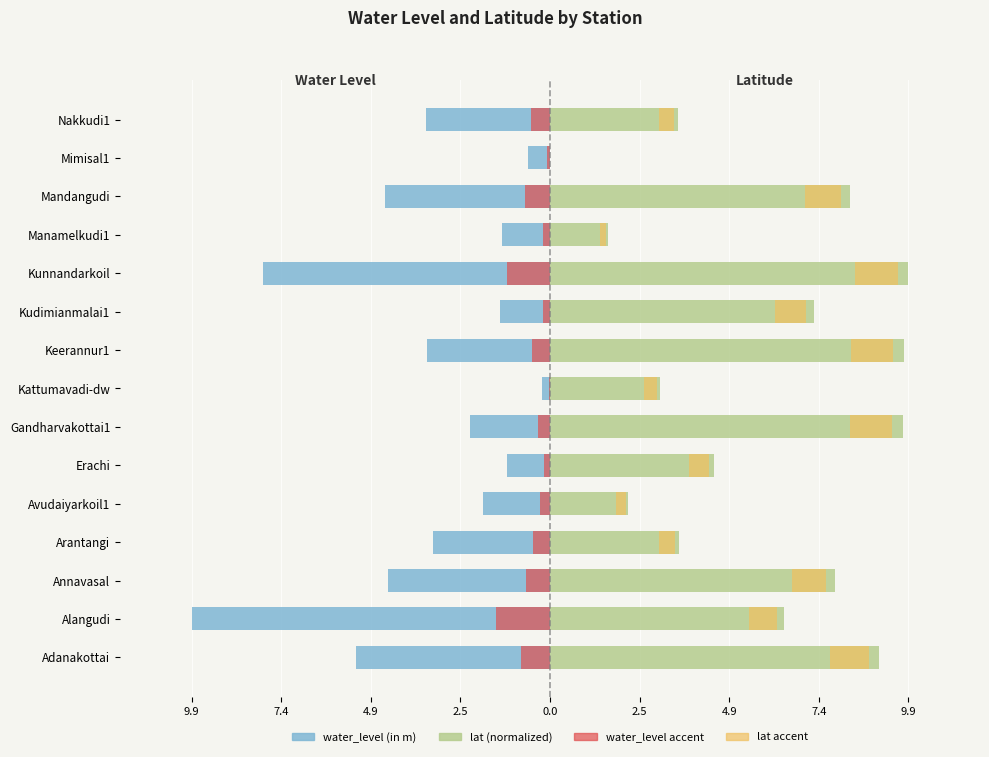

At Keerannur1, list the series in order from largest to smallest.

lat (normalized), lat accent, water_level accent, water_level (in m)